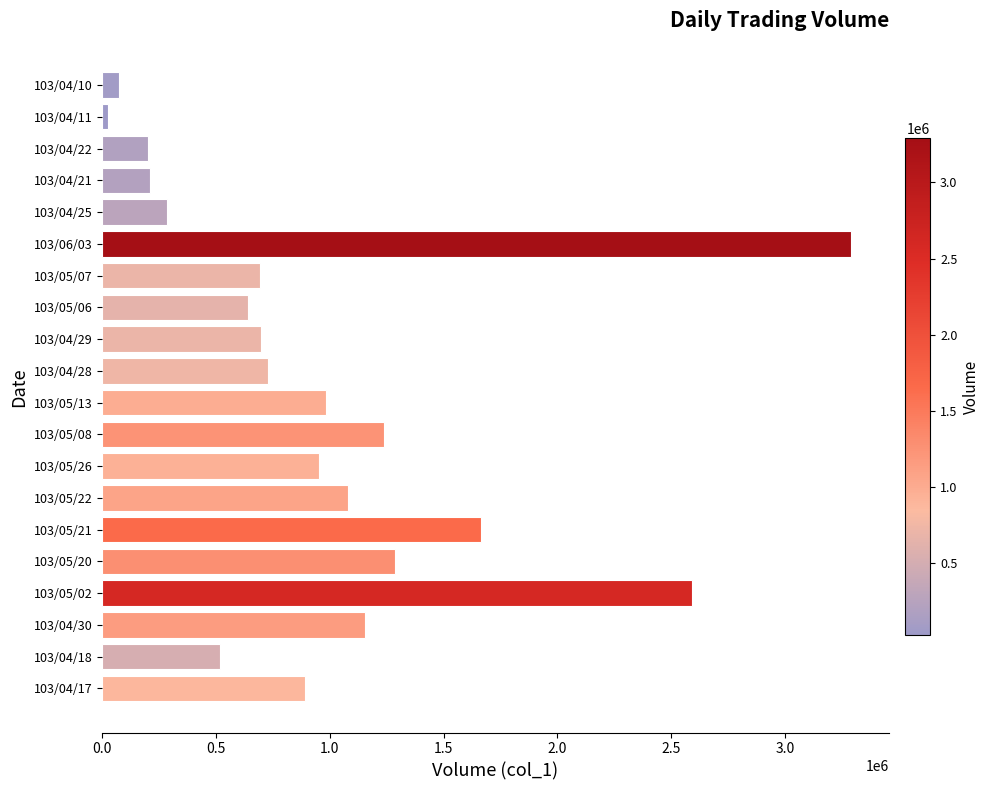

What is the greatest value displayed?

3291000